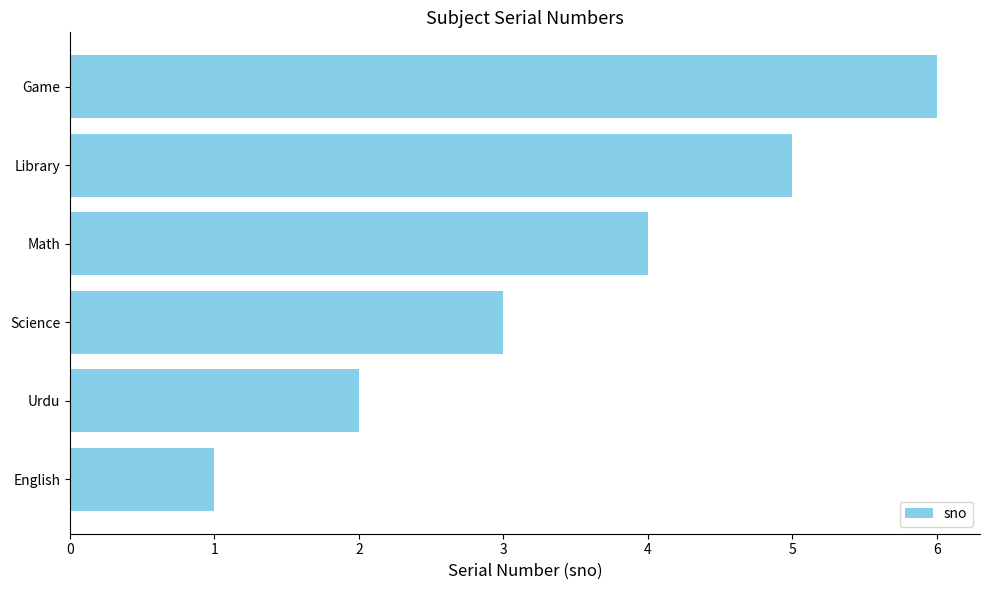

What is the sum of all values?

21